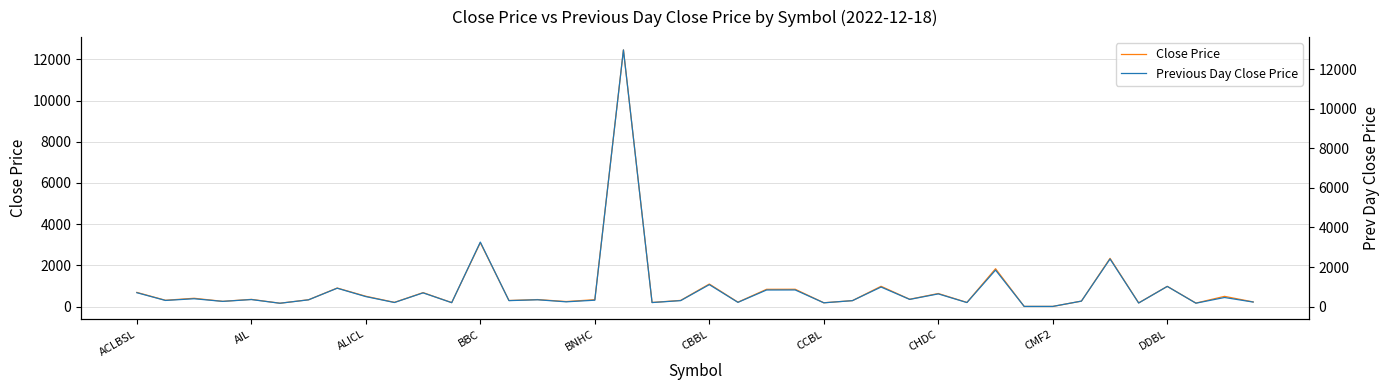

At which label is Close Price closest to 6232?

BBC